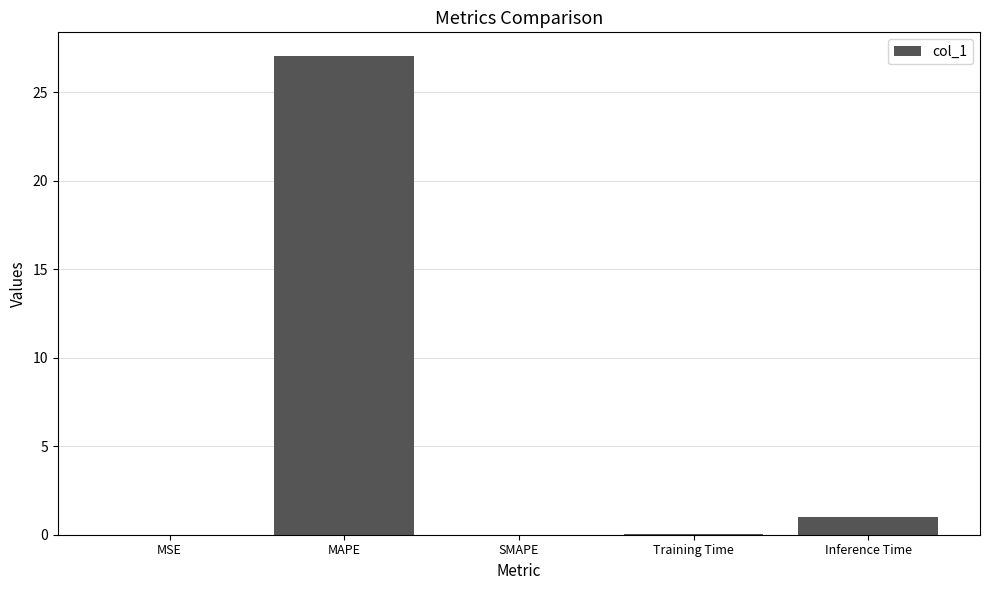

Which has a higher value, SMAPE or MAPE?

MAPE